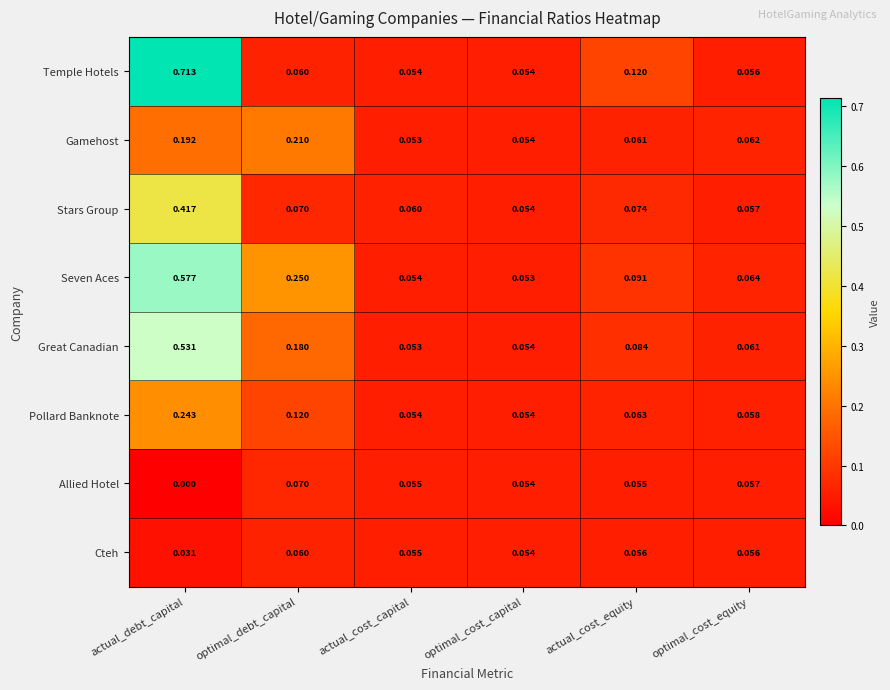

Which series changed the most between optimal_debt_capital and optimal_cost_equity?

Seven Aces